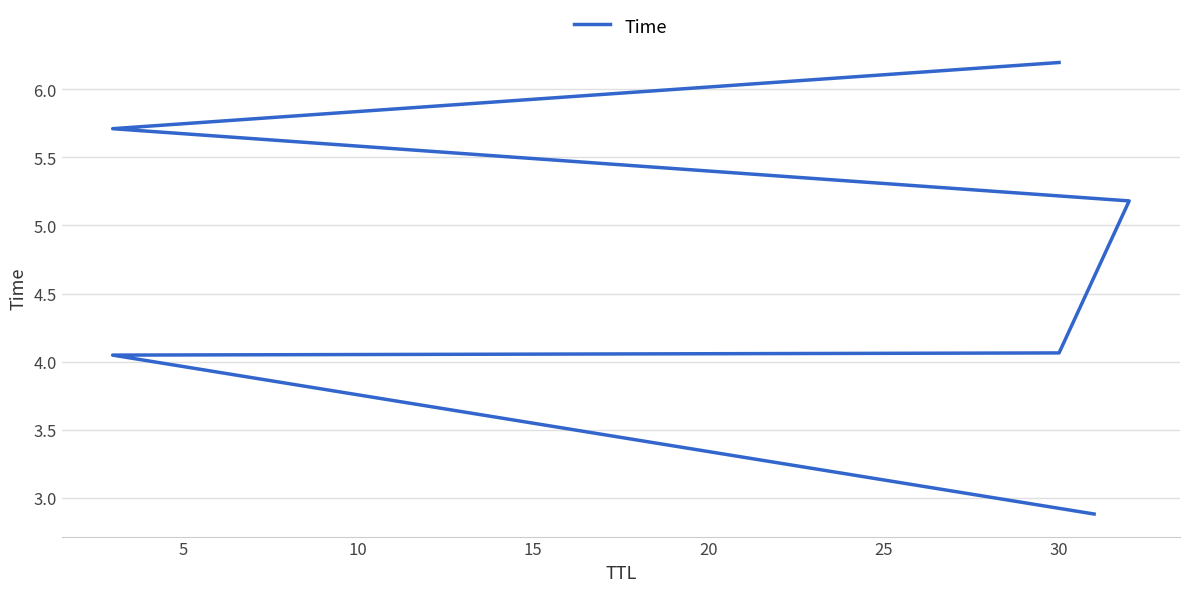

What is the maximum value shown in the chart?

6.2